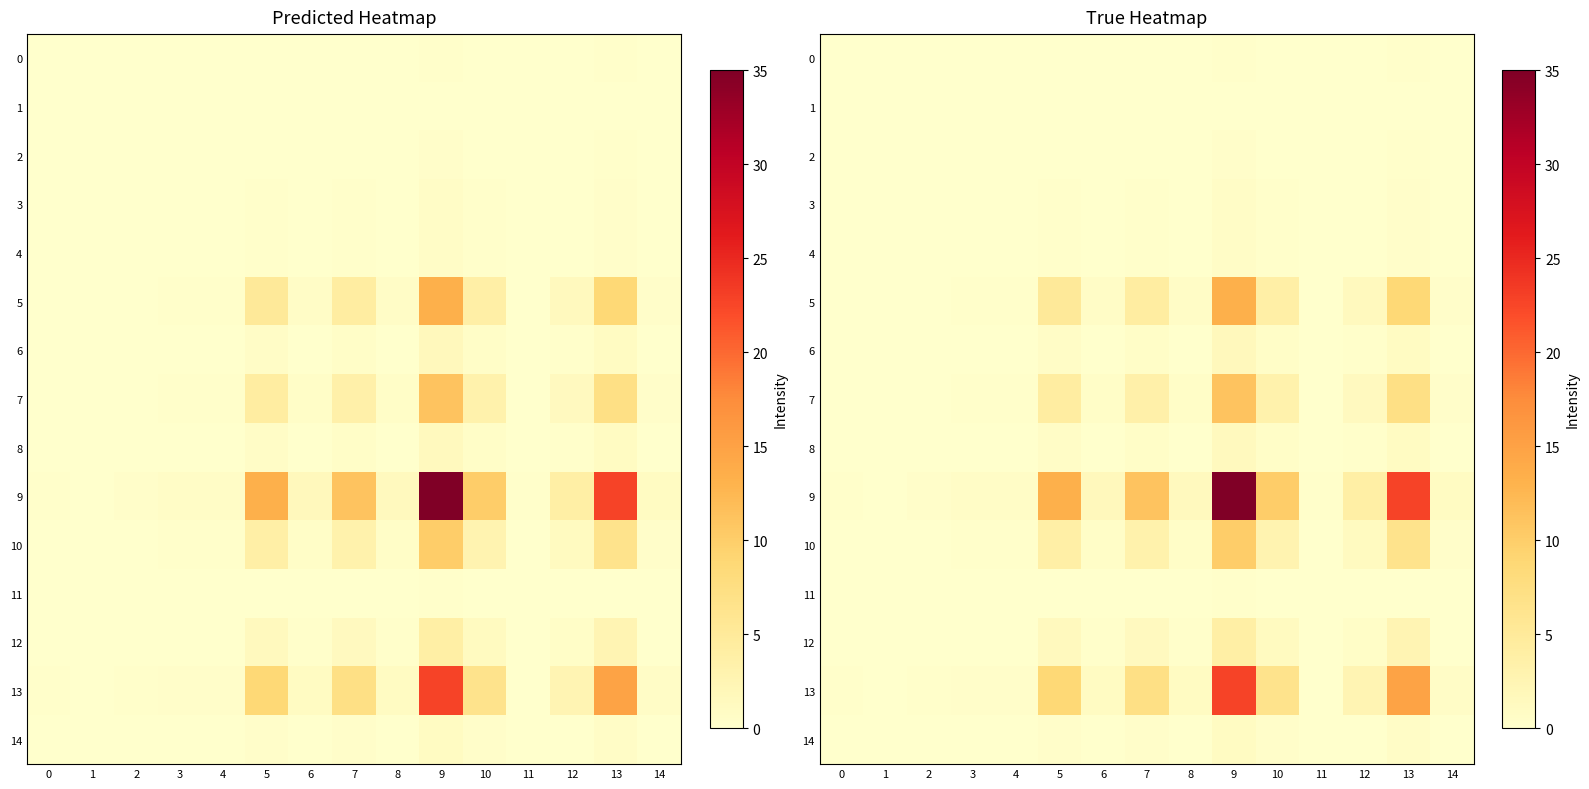

Which series changed the most between 0 and 4?

9